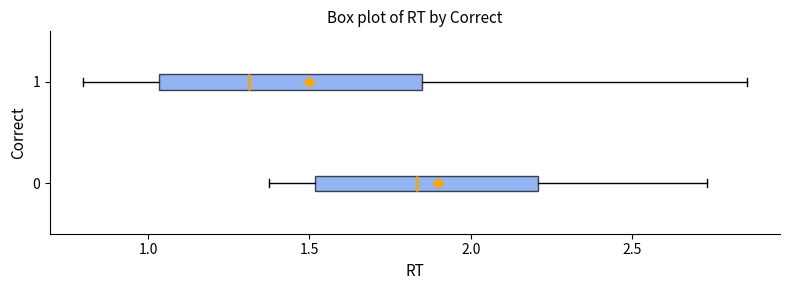

Comparing the boxes themselves (not the whiskers), which one is the widest?

1